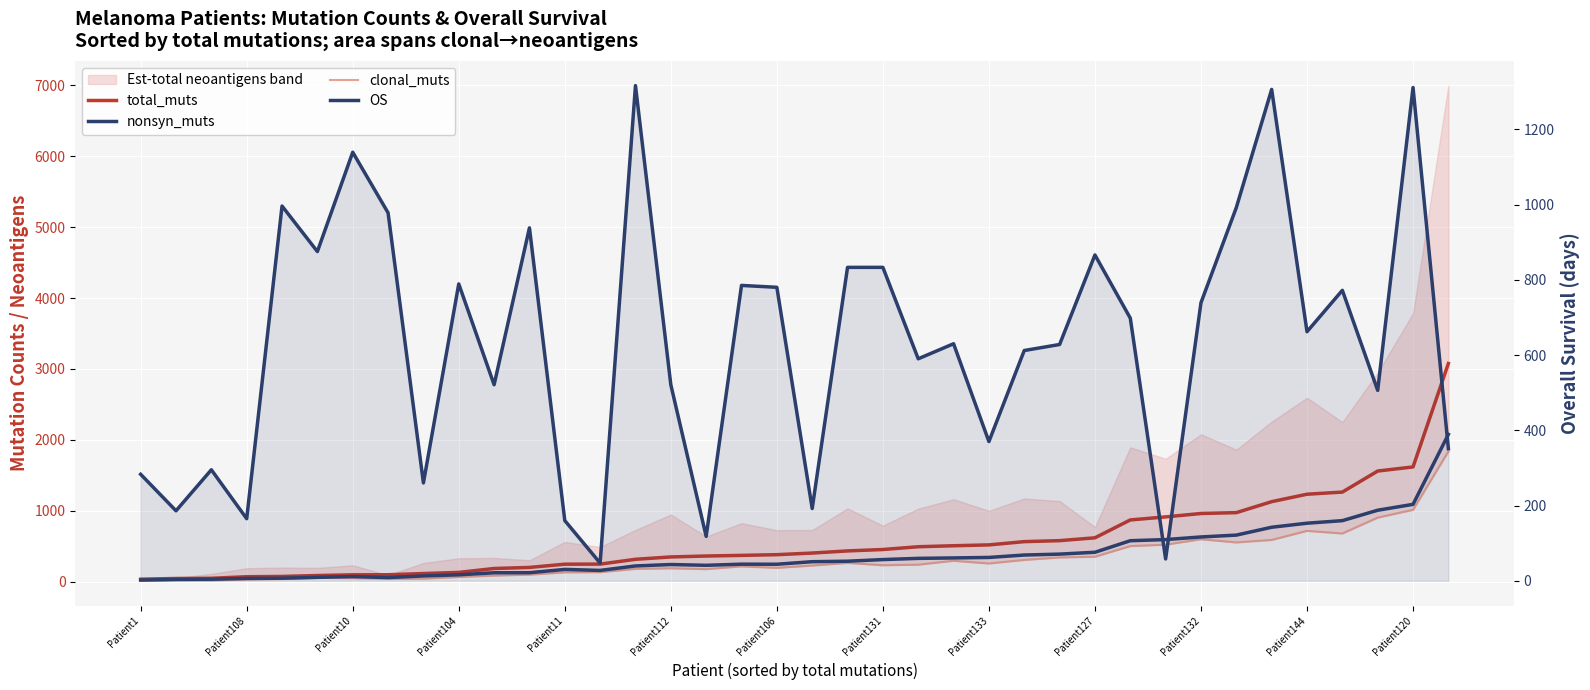

Reading left to right, what are all the values shown in this chart?

total_muts: 34	44	47	69	73	86	96	97	114	130	185	200	246	247	315	348	361	370	380	403	433	453	492	506	518	564	578	618	870	913	961	973	1128	1233	1263	1560	1618	3077
nonsyn_muts: 22	30	34	45	48	60	71	57	80	96	125	126	172	158	221	241	230	246	245	281	288	311	328	334	341	375	388	414	577	593	630	656	767	824	860	1007	1090	2077
clonal_muts: 12	21	17	31	37	53	48	40	41	65	85	98	131	133	180	188	176	215	194	227	264	231	239	294	256	306	341	351	501	521	598	553	588	716	679	903	1013	1837
OS: 283	186	295	165	996	875	1139	978	260	789	521	938	160	47	1316	521	118	785	780	192	833	833	590	630	370	612	628	866	698	58	739	992	1306	662	772	506	1311	351